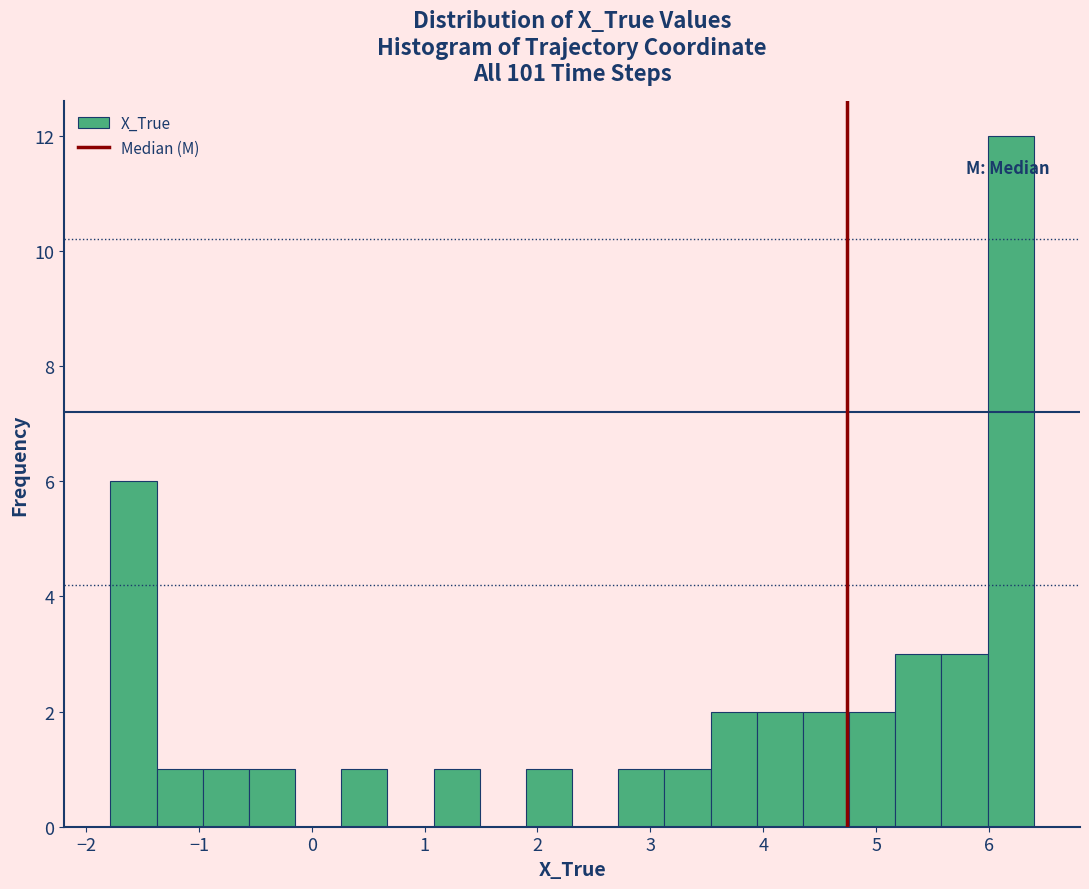

Reading left to right, list every bar in this chart as the range it spans on the x-axis followed by its height. Neither the bar edges nor the heights are printed on the chart, so give them approximately, as read against the axes.

-1.8 to -1.4: 6
-1.4 to -1.0: 1
-1.0 to -0.6: 1
-0.6 to -0.1: 1
-0.1 to 0.3: 0
0.3 to 0.7: 1
0.7 to 1.1: 0
1.1 to 1.5: 1
1.5 to 1.9: 0
1.9 to 2.3: 1
2.3 to 2.7: 0
2.7 to 3.1: 1
3.1 to 3.5: 1
3.5 to 3.9: 2
3.9 to 4.4: 2
4.4 to 4.8: 2
4.8 to 5.2: 2
5.2 to 5.6: 3
5.6 to 6.0: 3
6.0 to 6.4: 12